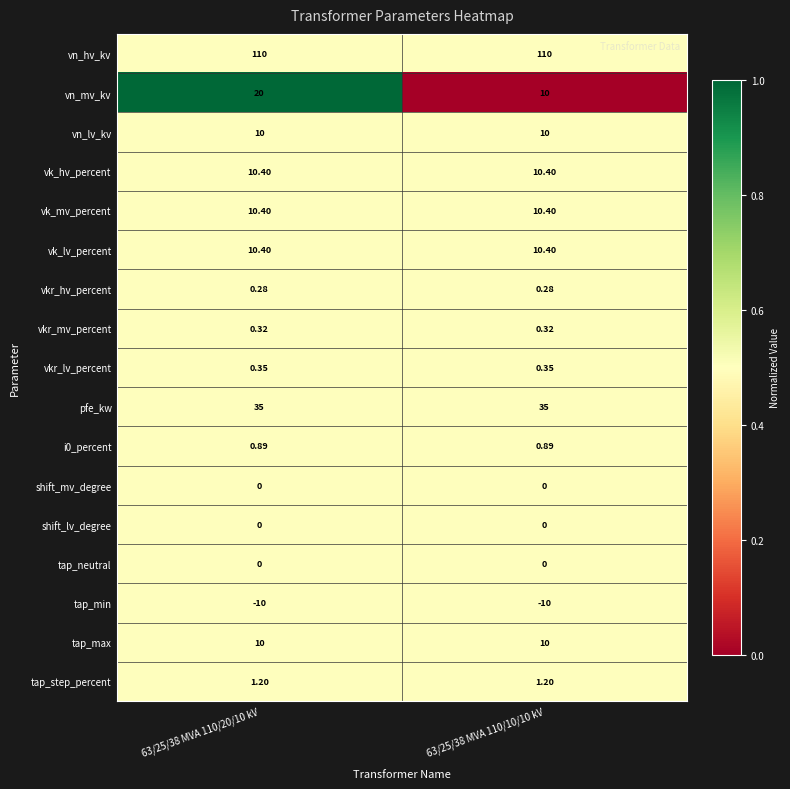

Between 63/25/38 MVA 110/20/10 kV and 63/25/38 MVA 110/10/10 kV, which series saw the biggest shift?

vn_mv_kv